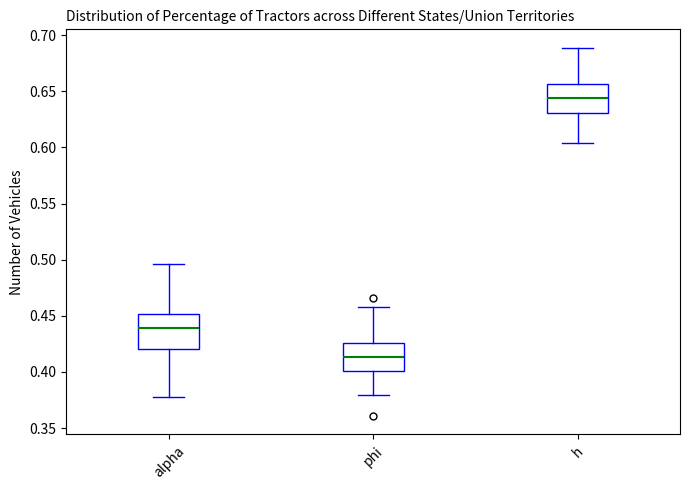

Reading left to right, transcribe this box plot: for each box, give where its median line is, the range the box spans, and where its two whiskers end, as read against the y-axis. The values are not printed on the chart, so give them approximately, as read against the axis.

alpha: median 0.440, box 0.420 to 0.450, whiskers 0.380 to 0.495
phi: median 0.415, box 0.400 to 0.425, whiskers 0.380 to 0.460
h: median 0.645, box 0.630 to 0.655, whiskers 0.605 to 0.690